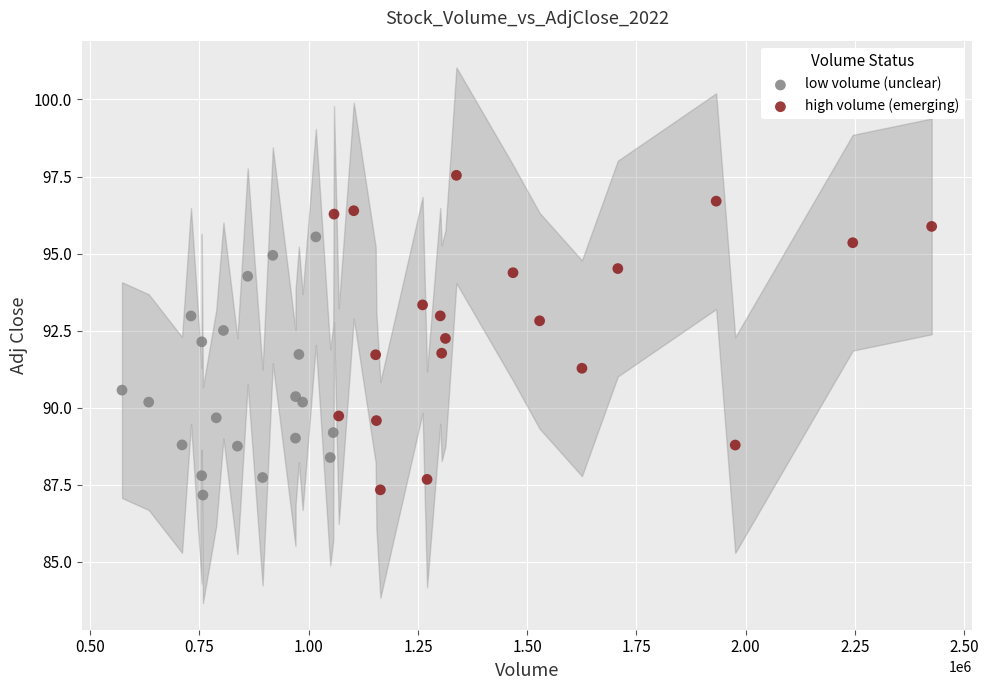

Which series has the largest Y range (max minus min)?

high volume (emerging)